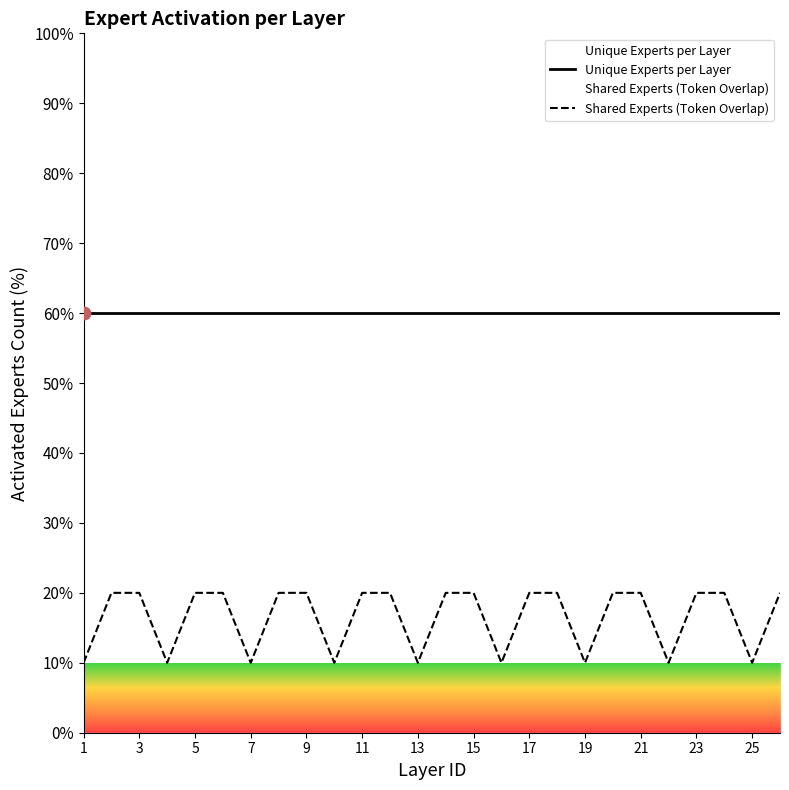

Which series has the largest total across all categories?

Unique Experts per Layer